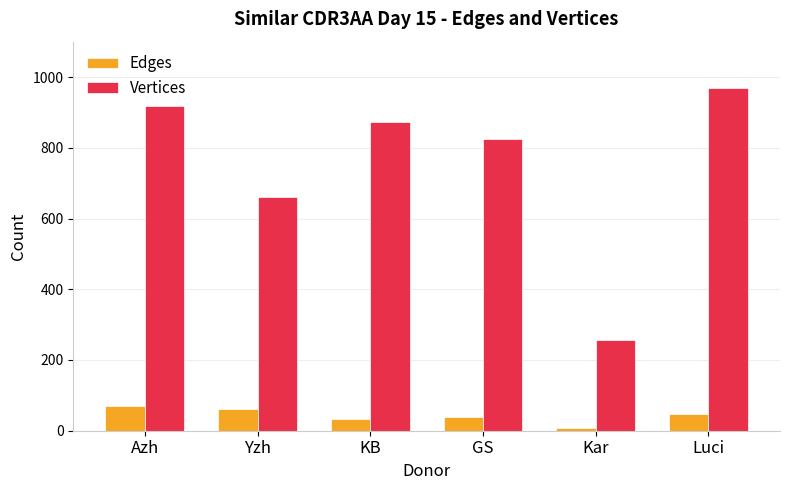

Reading left to right, extract all data points from this chart.

Edges: Azh=69	Yzh=61	KB=33	GS=39	Kar=9	Luci=48
Vertices: Azh=919	Yzh=661	KB=873	GS=824	Kar=257	Luci=968